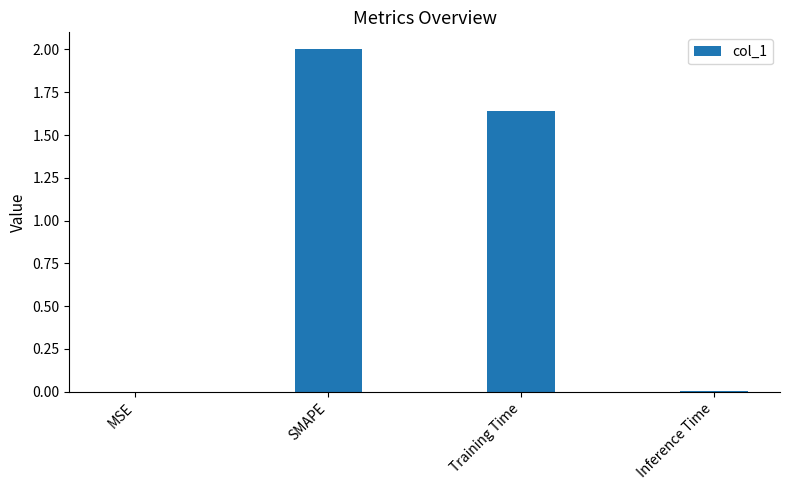

At which label is the value closest to 1?

Training Time